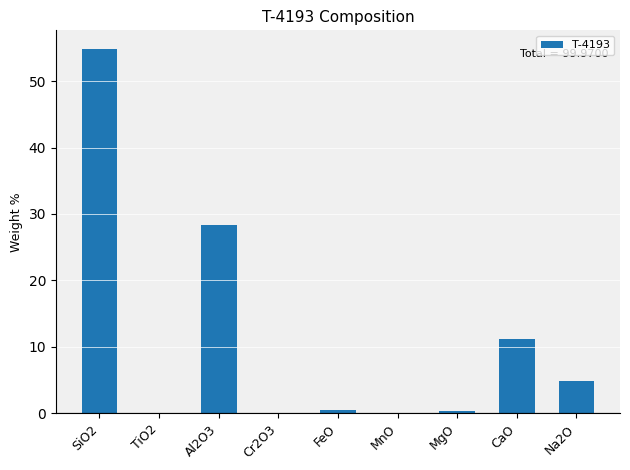

What is the sum of all values?

100.0